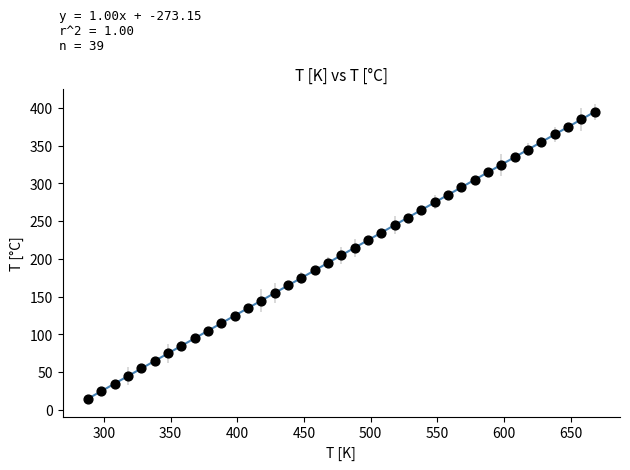

What is the range of X values (max minus min)?

380.0